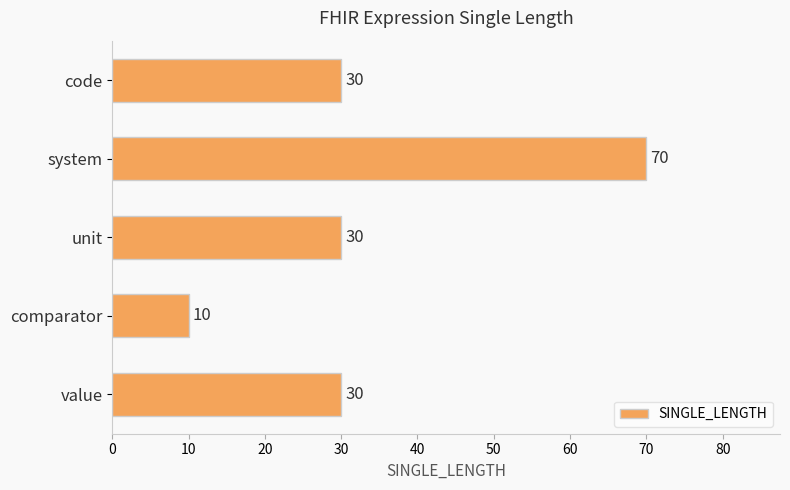

What is the ratio of the value at system to the value at unit?

2.3